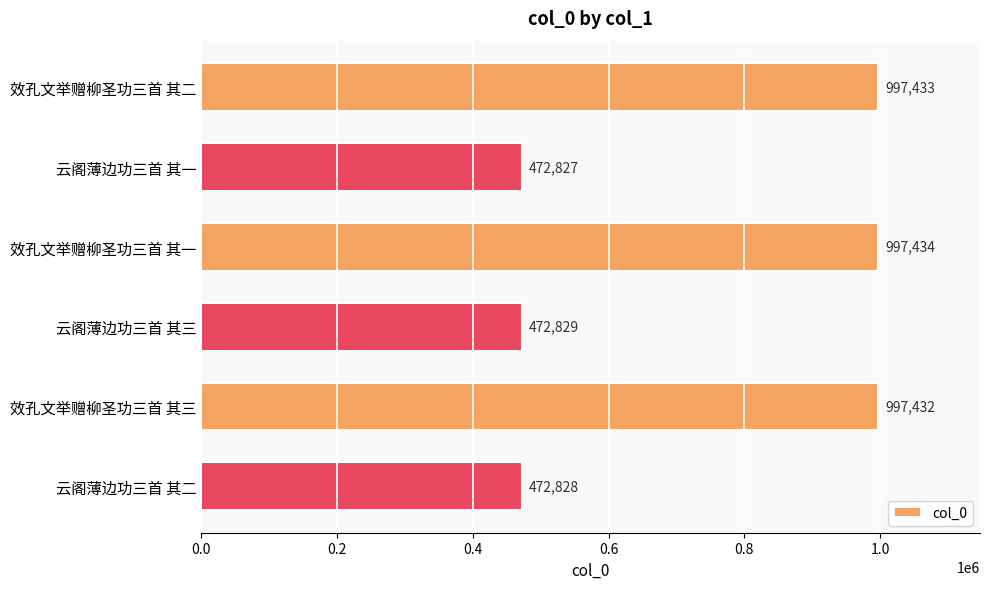

What is the label of the 5th bar from the bottom?

云阁薄边功三首 其一